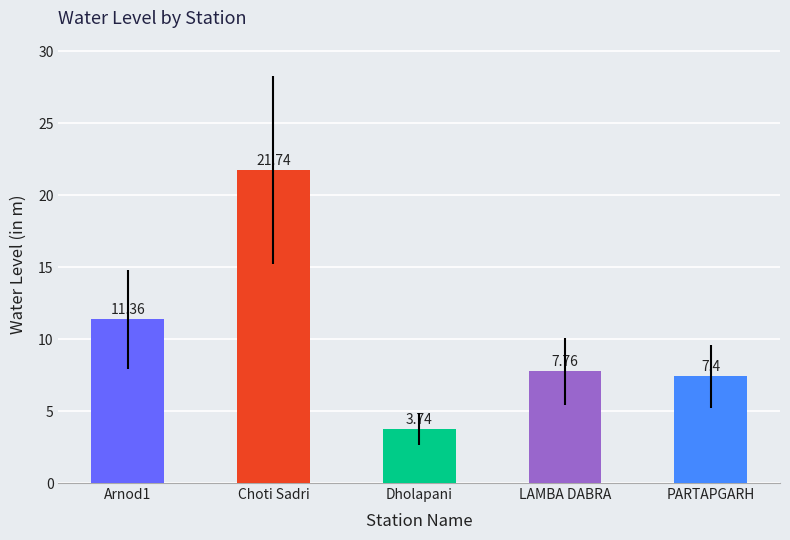

How many values exceed 7?

4